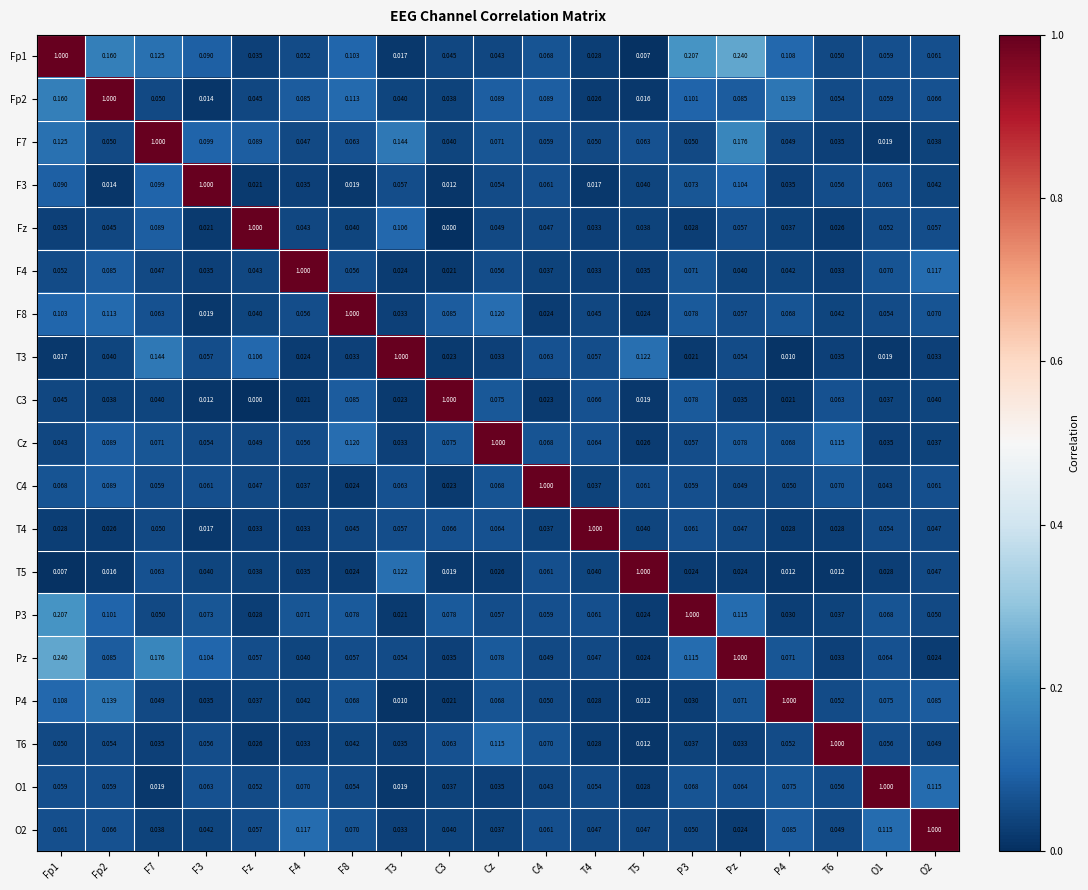

Is the value of O1 at Pz greater than the value of T6 at T5?

Yes